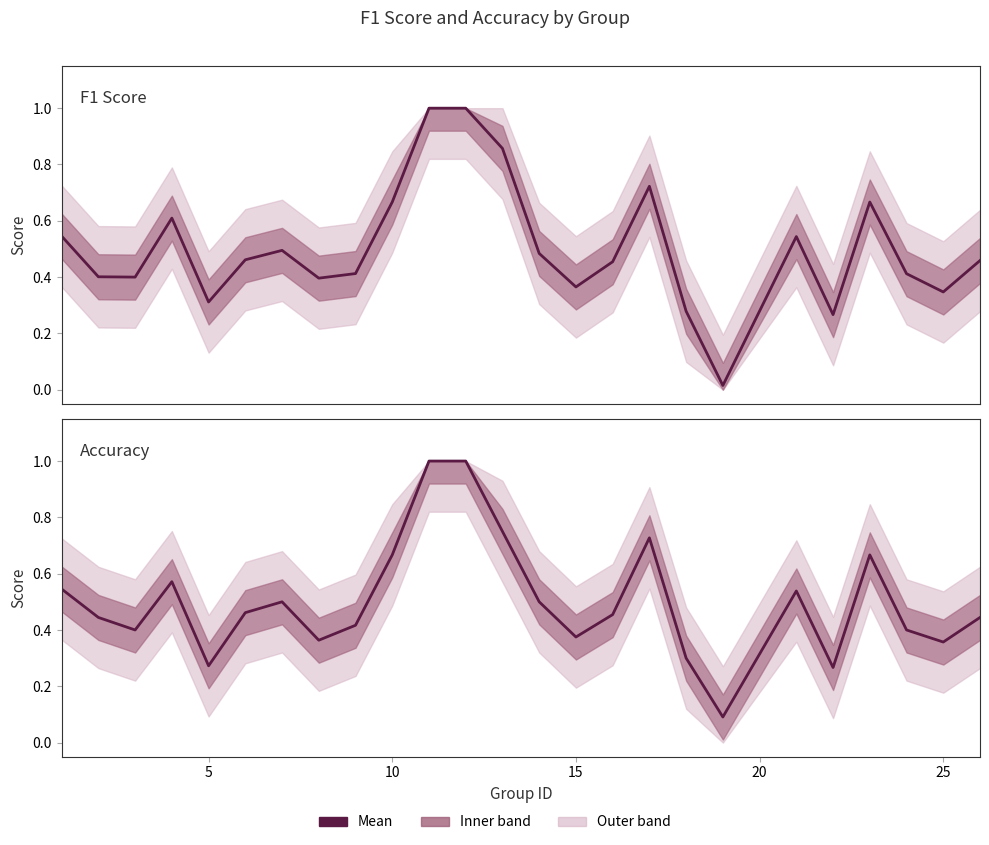

What is the value of the accuracy point at the 18th from the left?

0.3